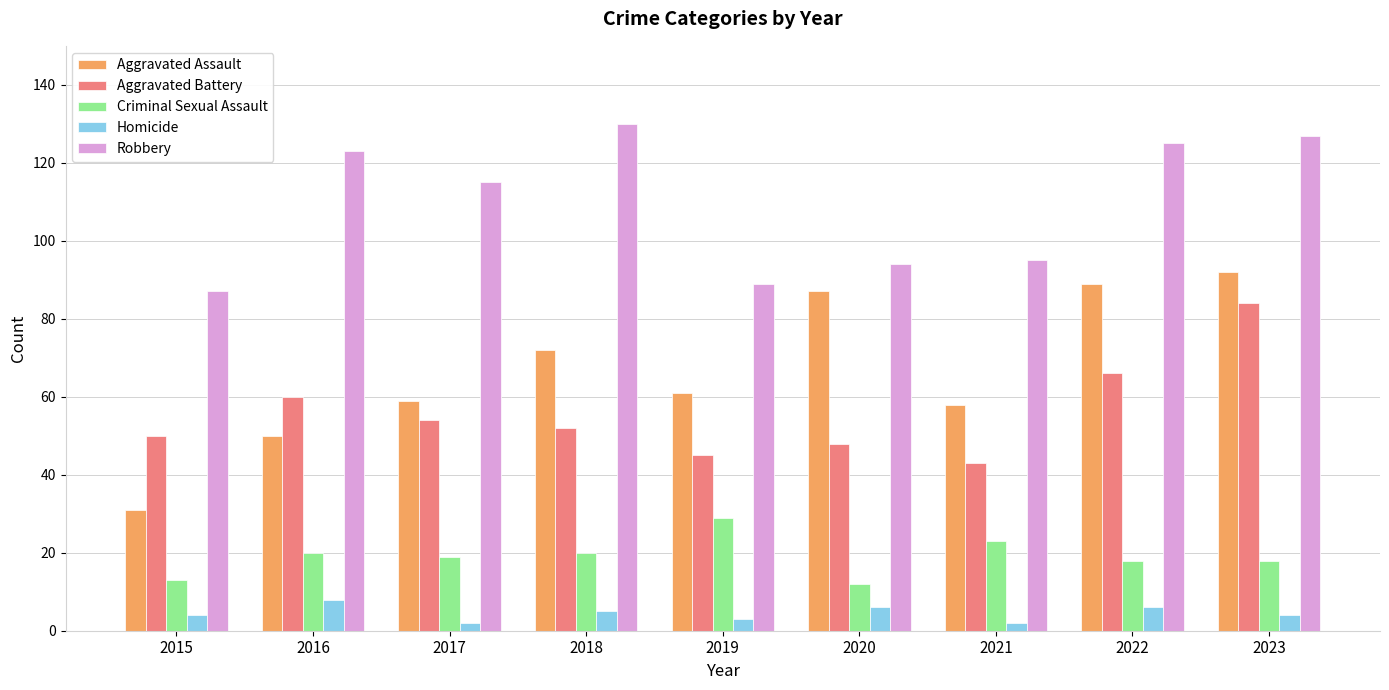

What is the value of the Homicide bar at the 1st from the left?

4